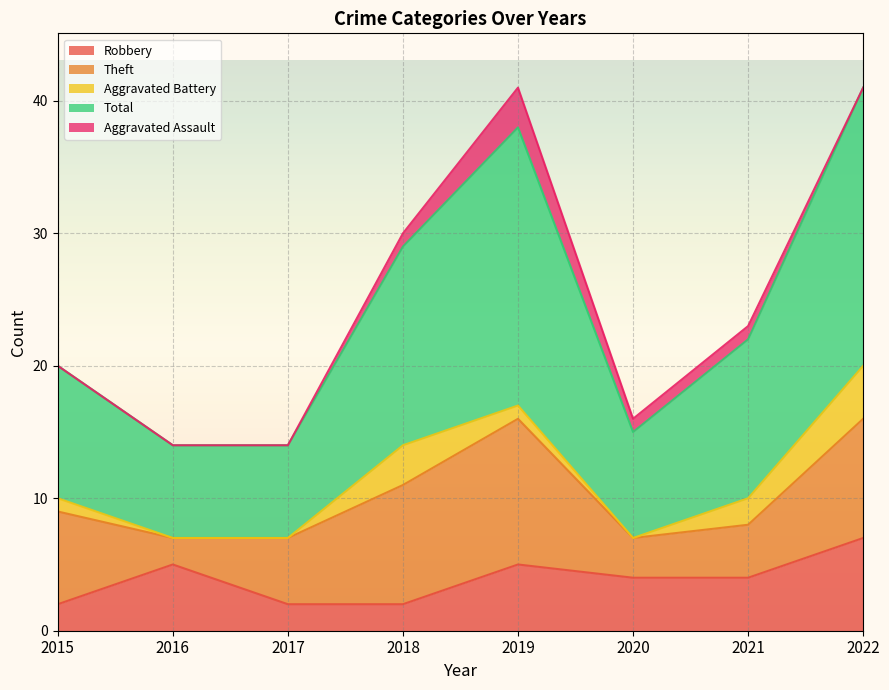

Between 2016 and 2019, which is larger?

2016